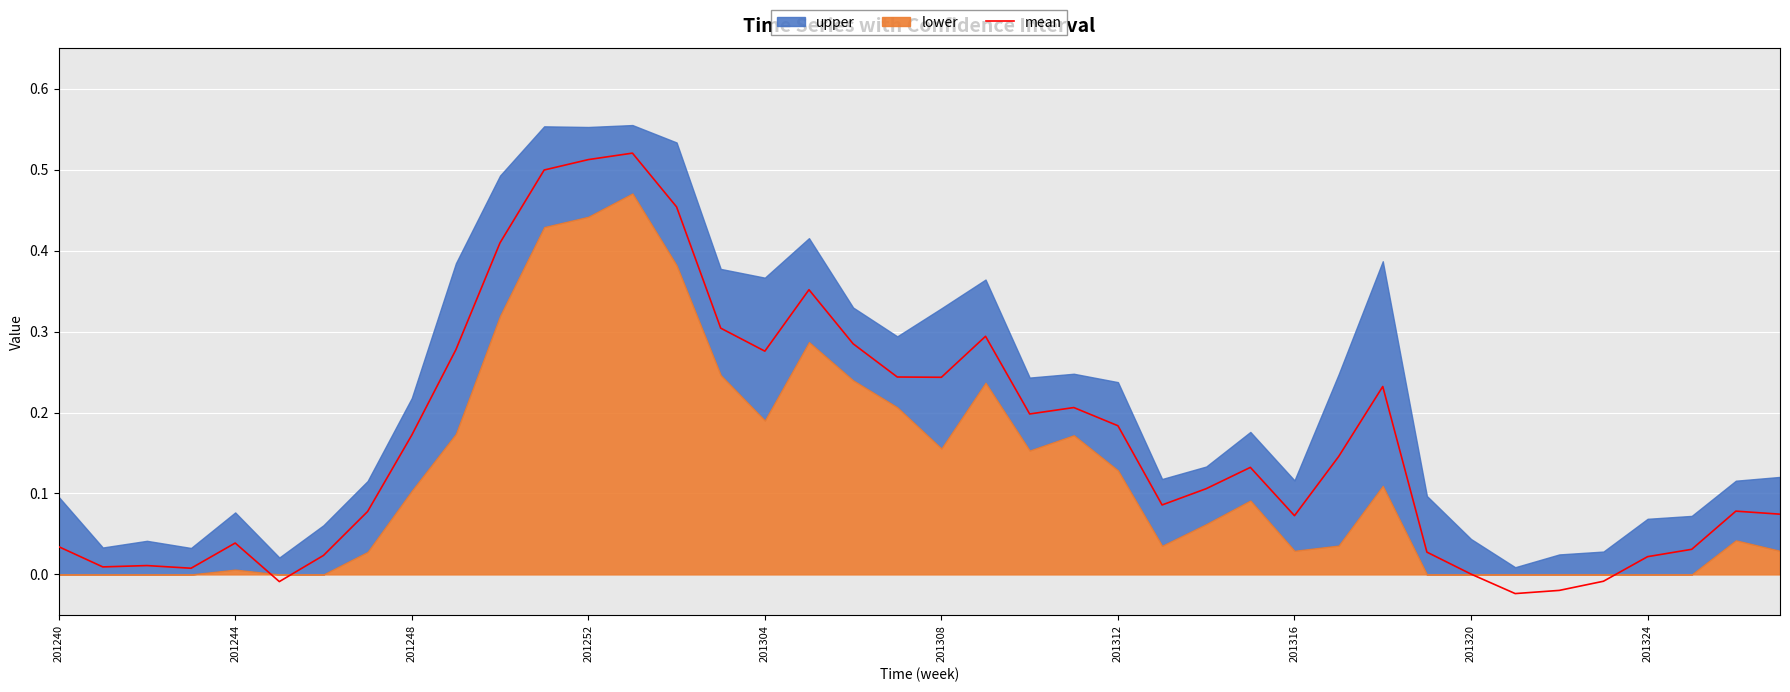

What is the greatest value displayed?

0.5